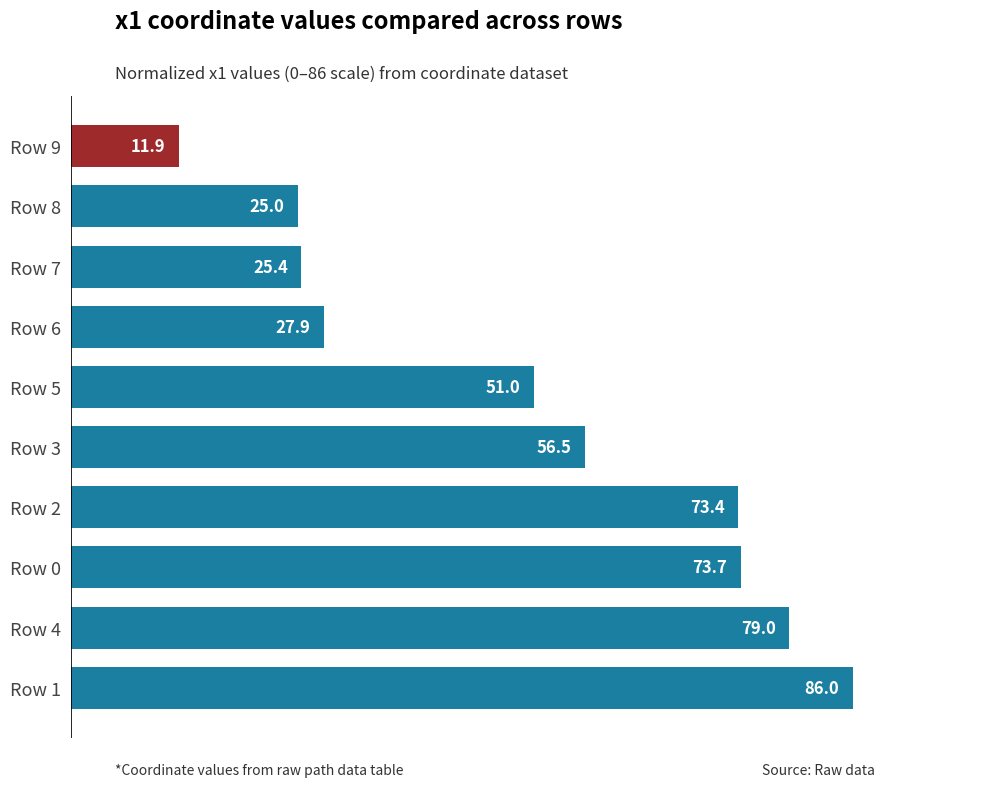

Reading bottom to top, what are all the values shown in this chart?

Row 1=86.0	Row 4=79.0	Row 0=73.7	Row 2=73.4	Row 3=56.5	Row 5=51.0	Row 6=27.9	Row 7=25.4	Row 8=25.0	Row 9=11.9